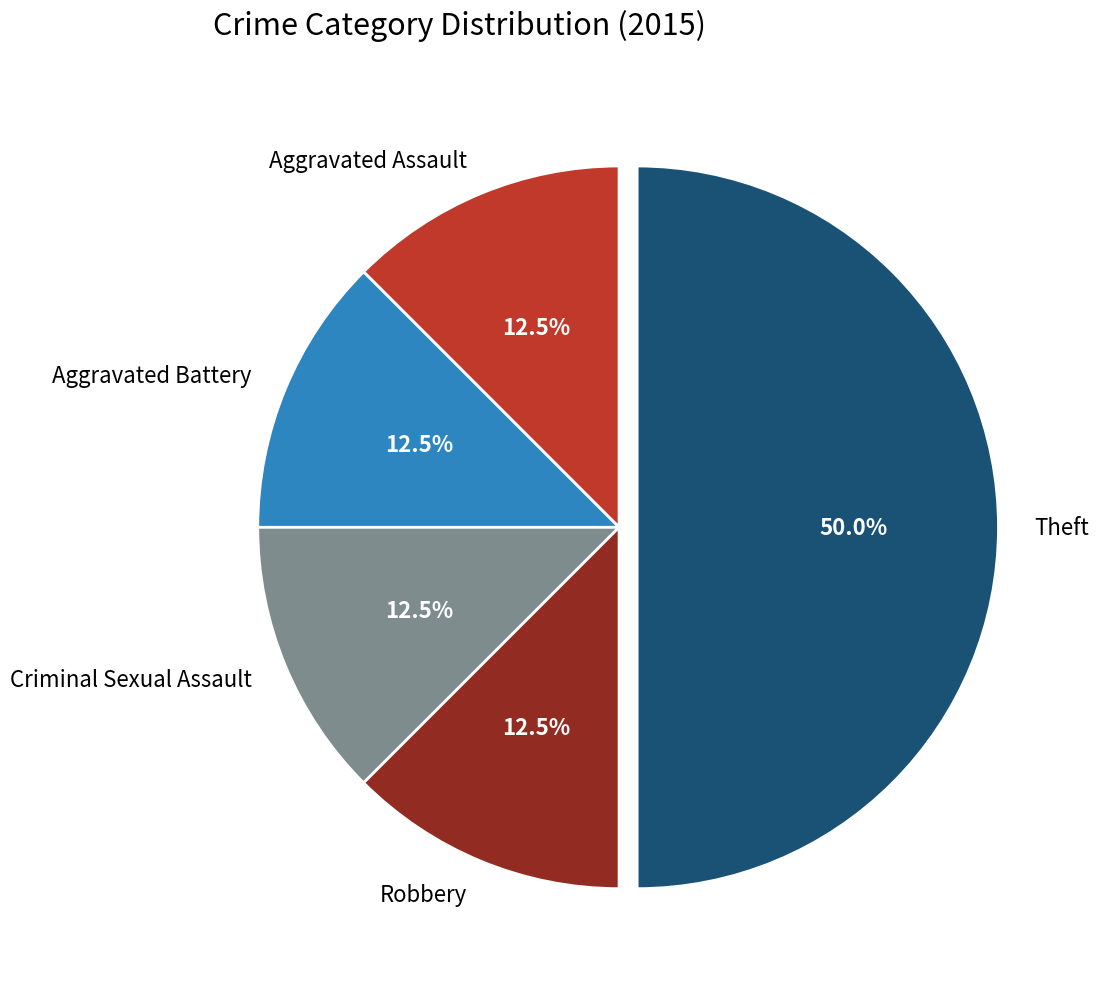

What is the ratio of the value at Robbery to the value at Aggravated Assault?

1.0